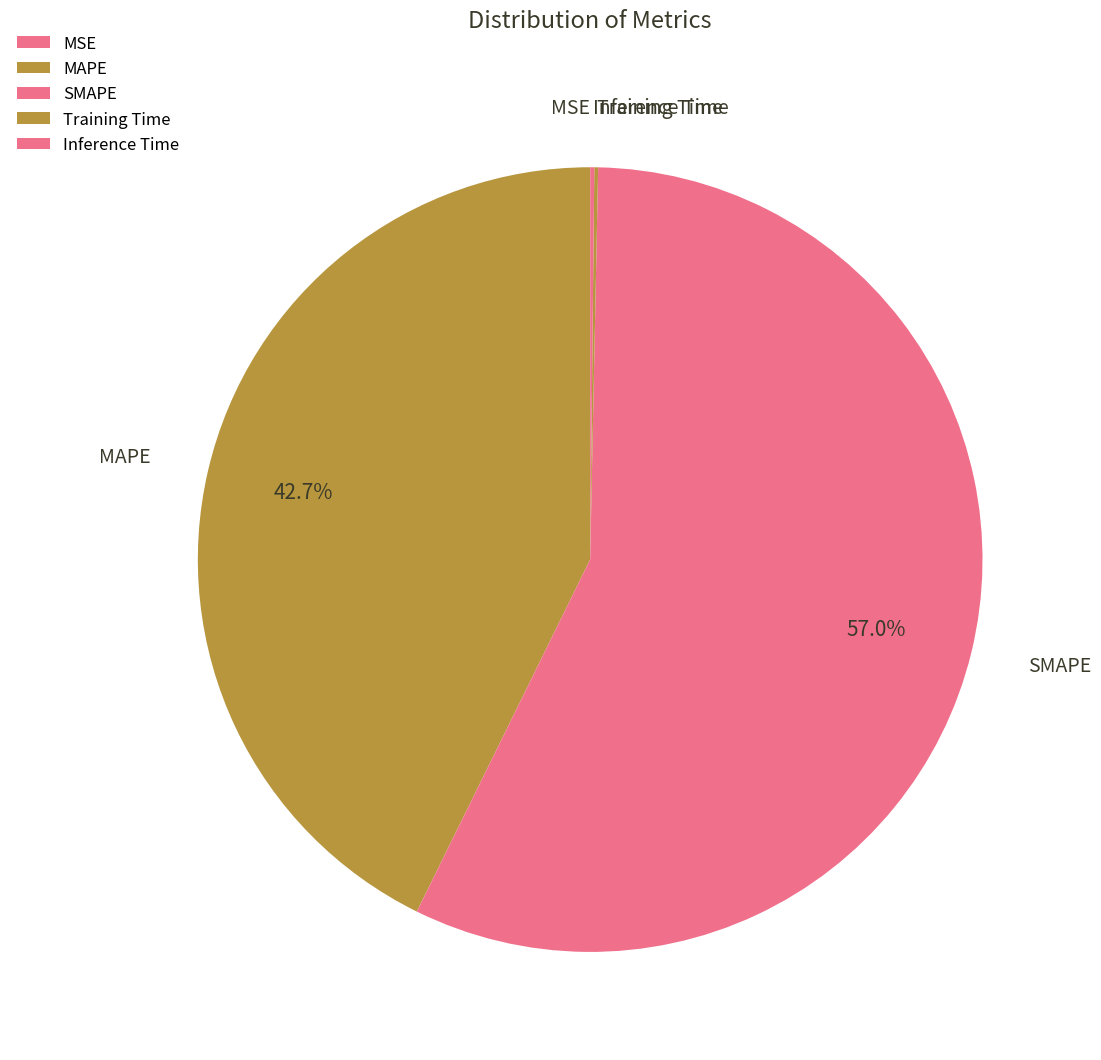

True or false: SMAPE accounts for 57% of the total.

True